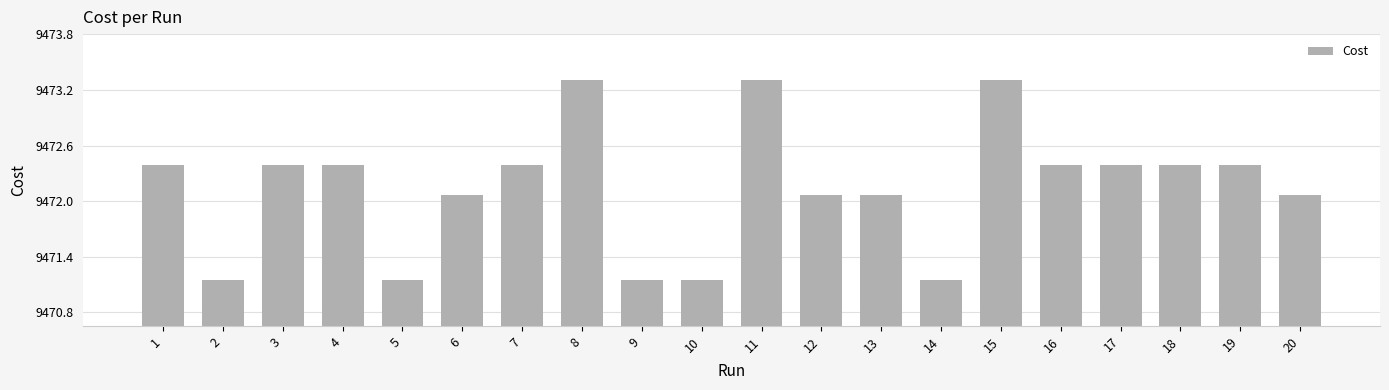

What is the value of the 4th bar from the left?

9472.4